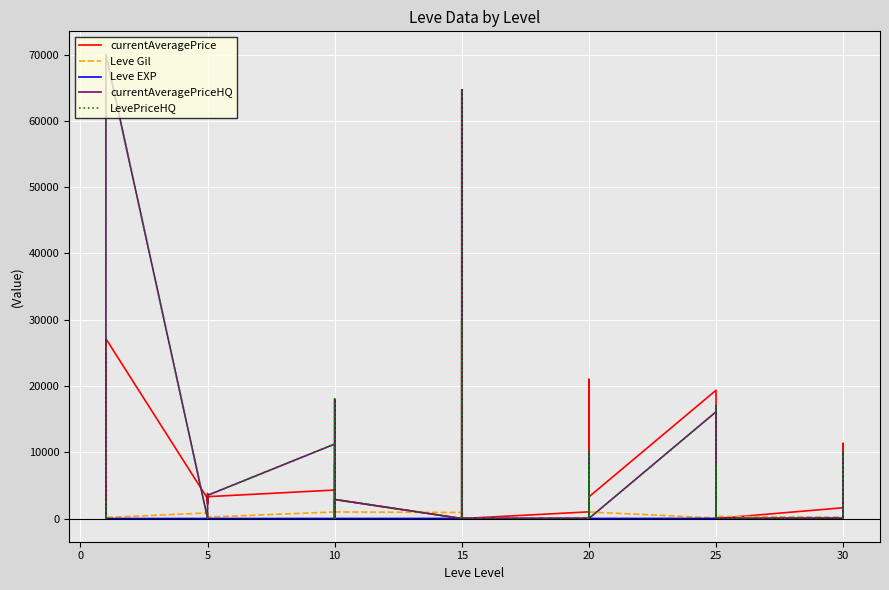

How many categories are shown in the chart?

40